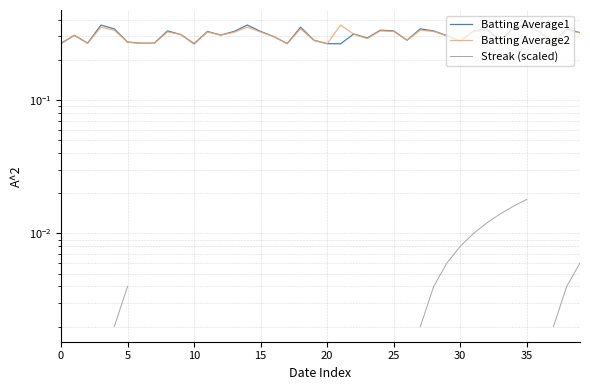

True or false: Streak (scaled) has more than 2 points higher than both neighbors.

False